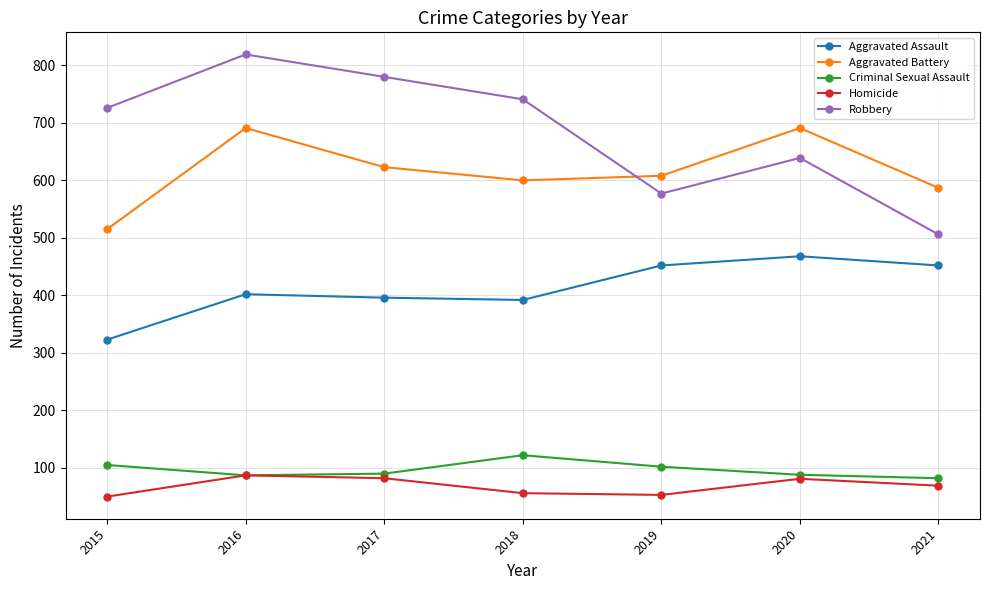

The Aggravated Assault series shows 468 at 2020. True or false?

True